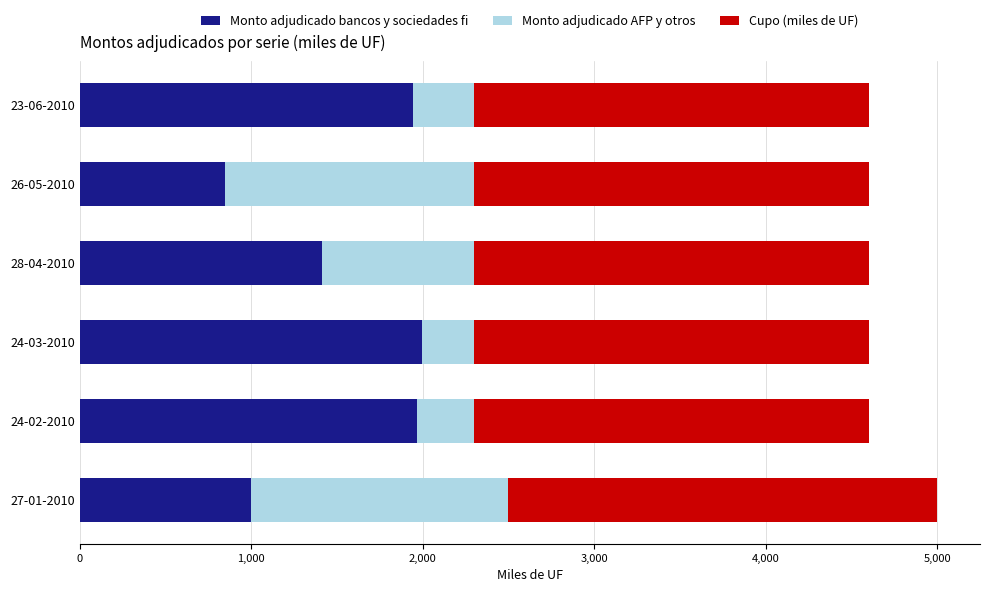

What is the total value across all series at 26-05-2010?

4600